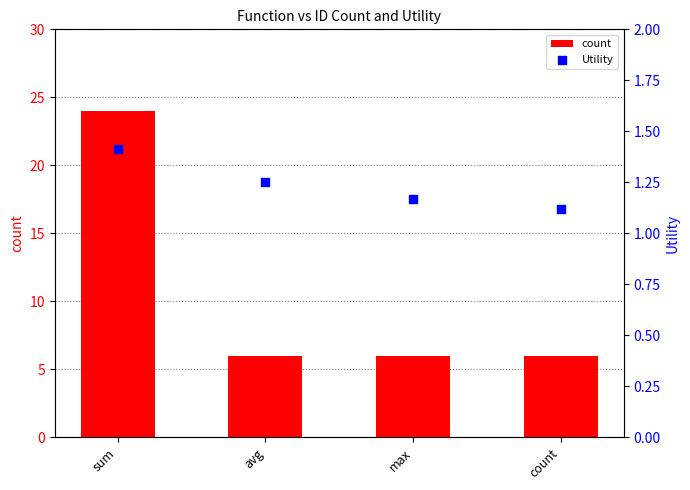

What are all the series names shown in the legend?

count, Utility